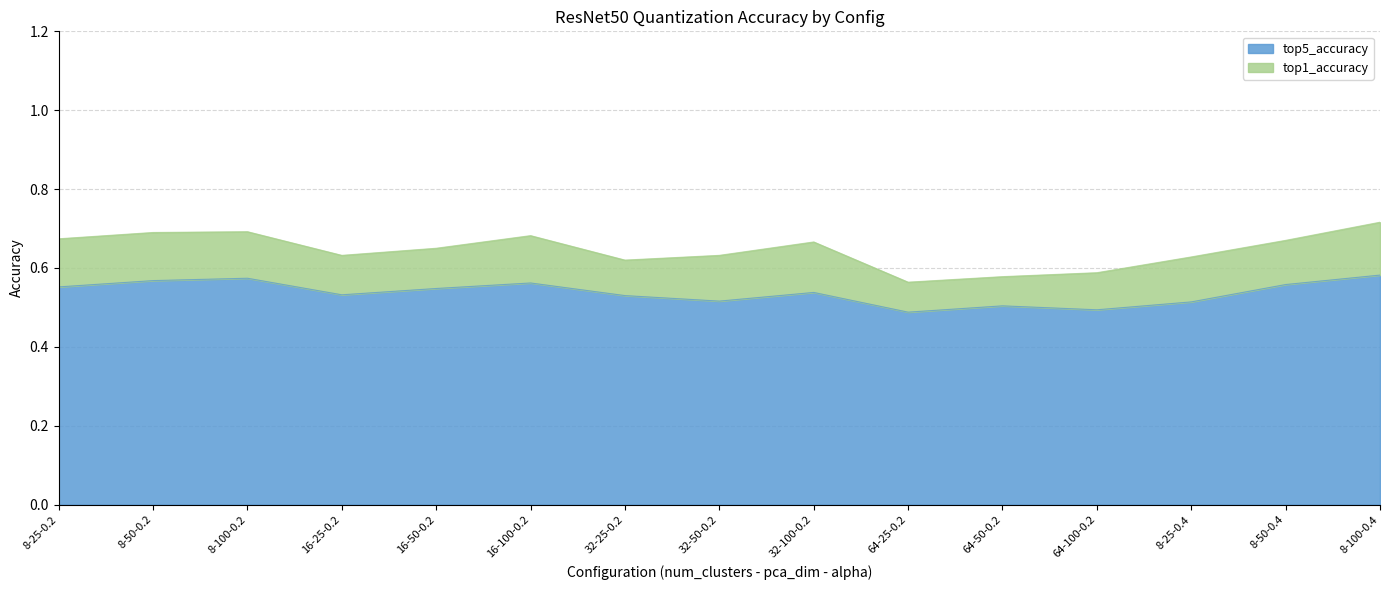

What is the sum of all values?

8.1